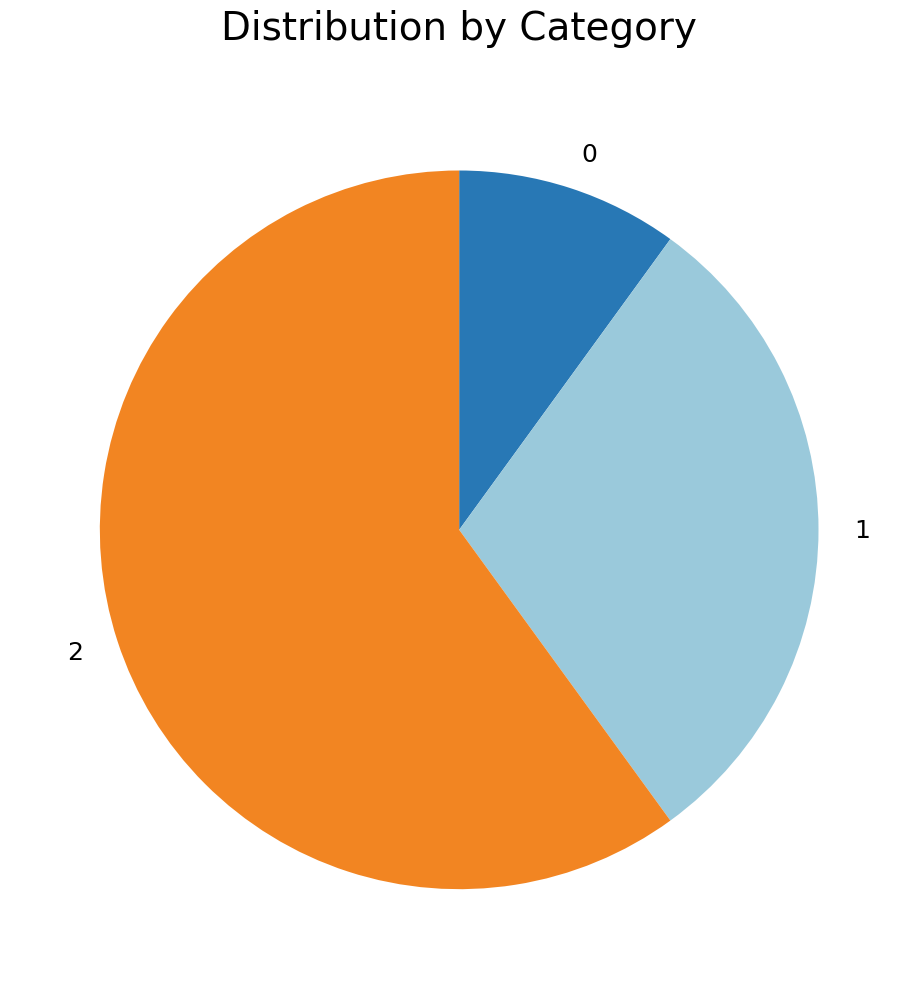

Count the number of slices in the pie.

3